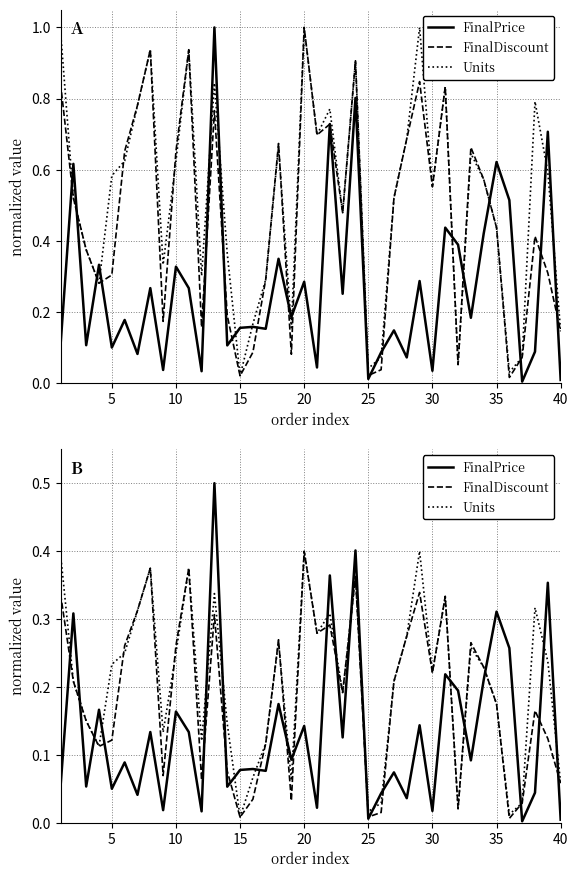

True or false: FinalDiscount has more than 2 interior local peaks.

True